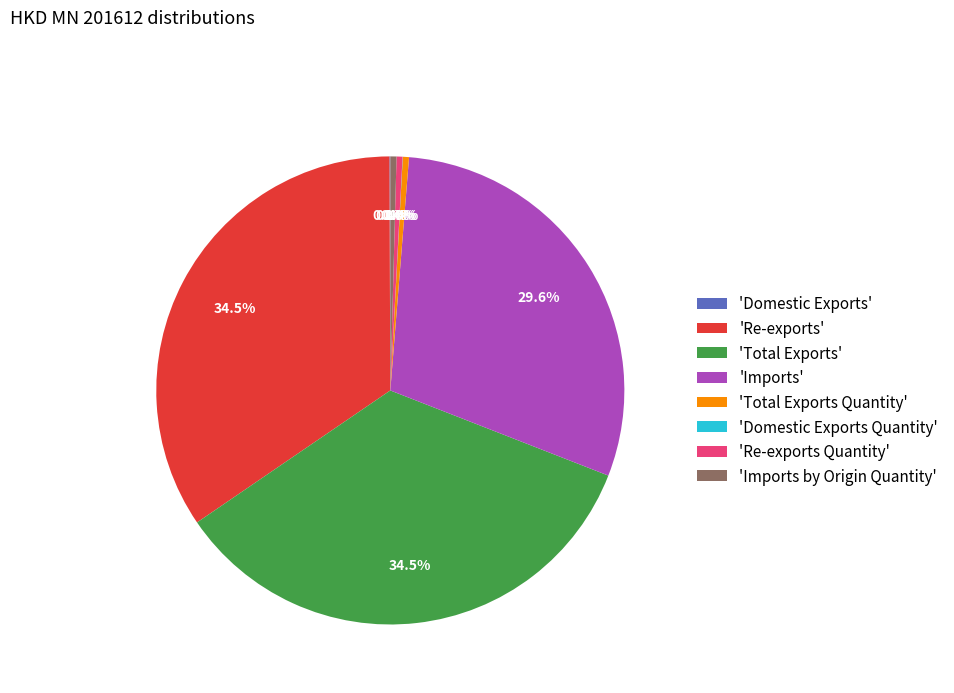

Combined, do 'Imports by Origin Quantity' and 'Re-exports Quantity' account for over 50%?

No